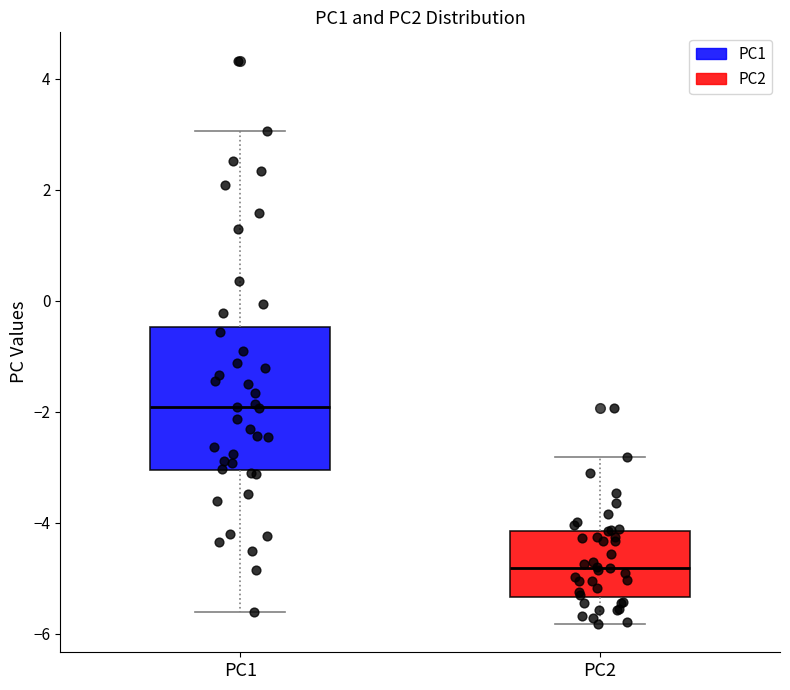

Reading left to right, transcribe this box plot: for each box, give where its median line is, the range the box spans, and where its two whiskers end, as read against the y-axis. The values are not printed on the chart, so give them approximately, as read against the axis.

PC1: median -2.0, box -3.0 to -0.4, whiskers -5.6 to 3.0
PC2: median -4.8, box -5.4 to -4.2, whiskers -5.8 to -2.8